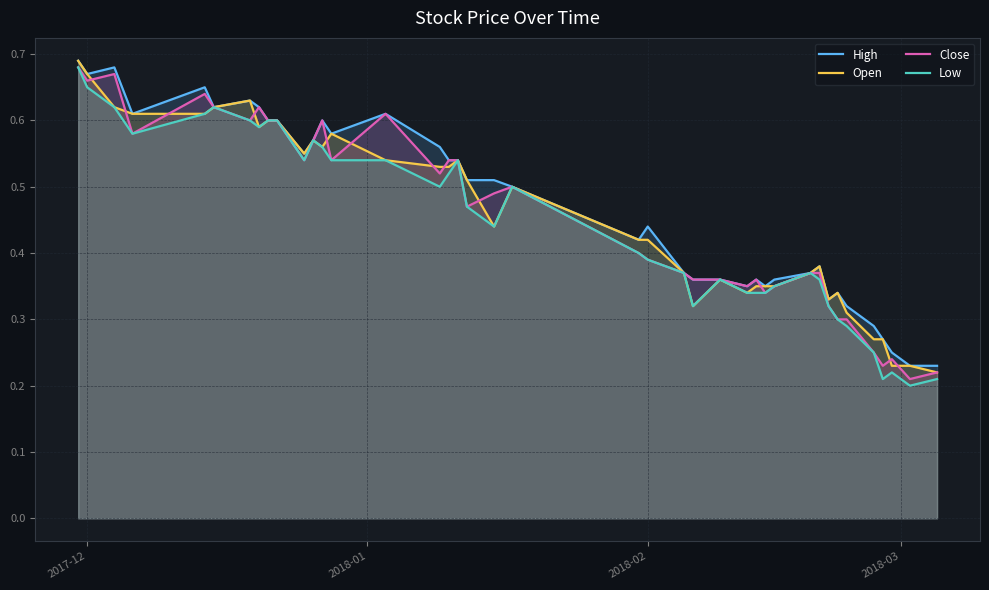

Does the chart have visible grid lines?

Yes